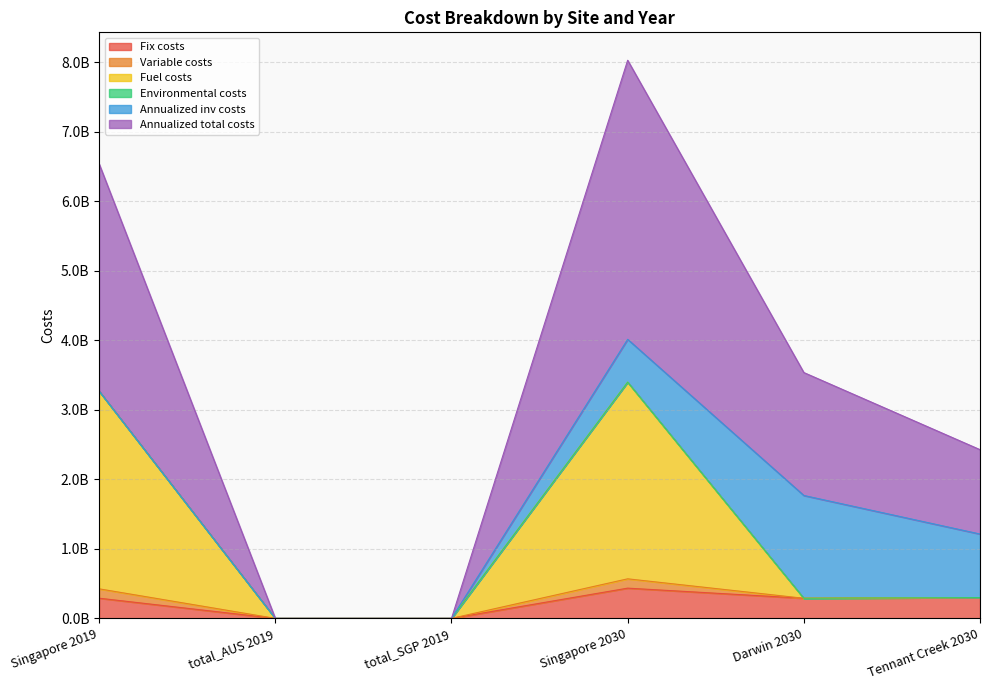

What is the label of the 6th point from the left?

Tennant Creek 2030